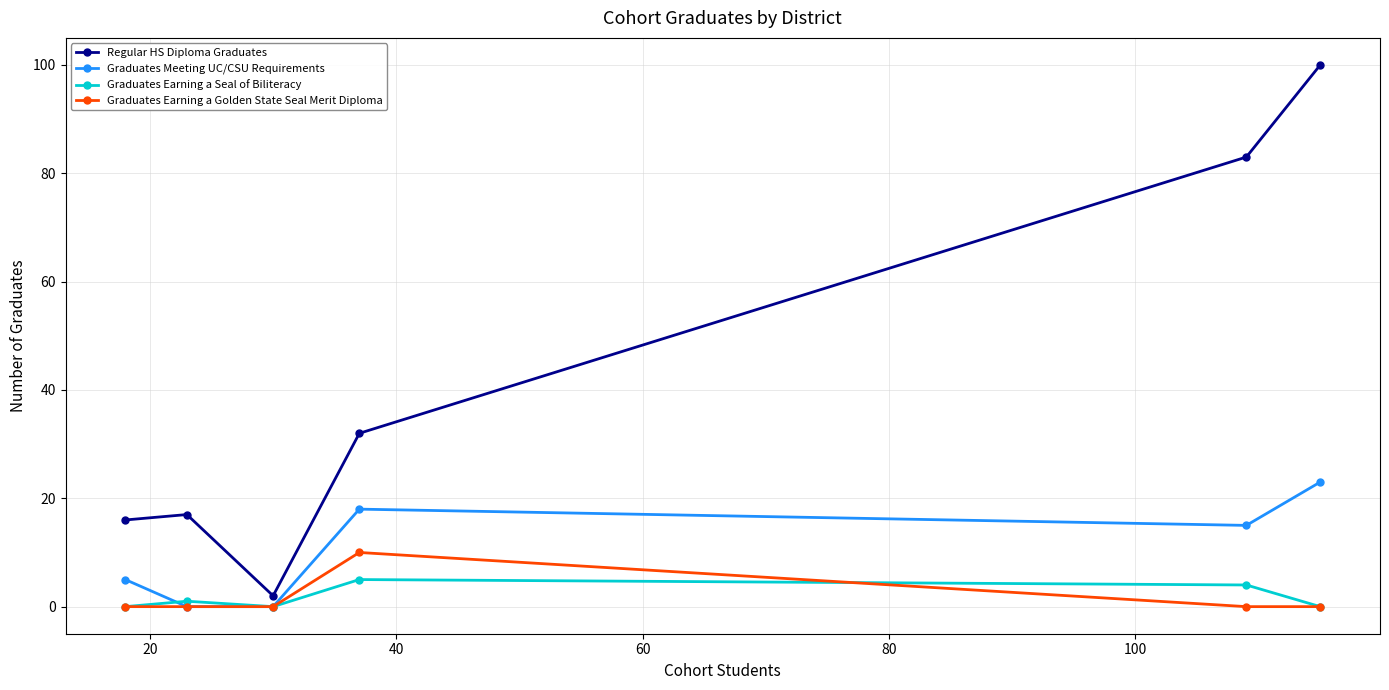

What is the highest value of the Regular HS Diploma Graduates series?

100